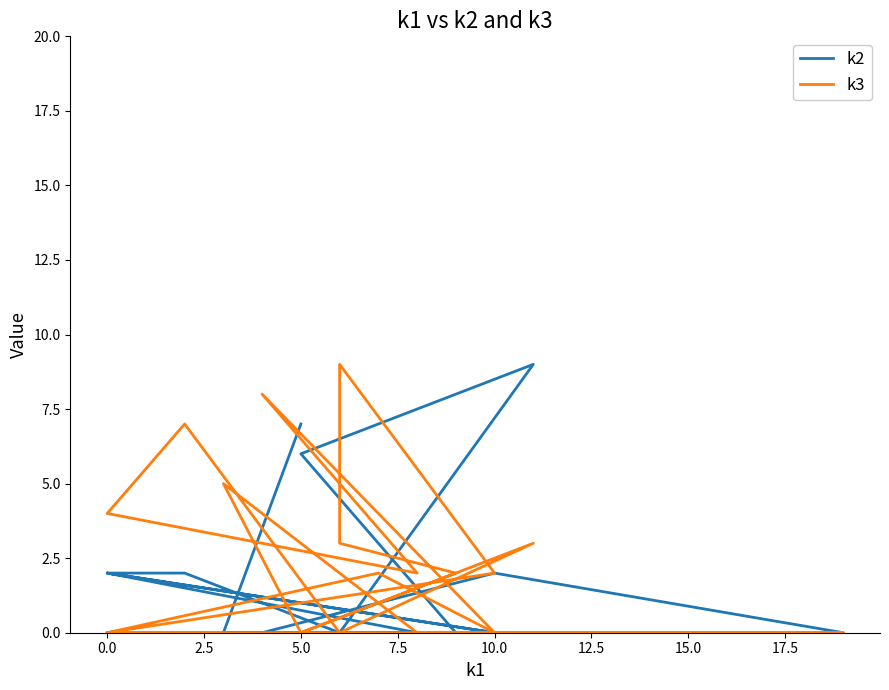

Is it true that k2 equals 4 at 16?

False